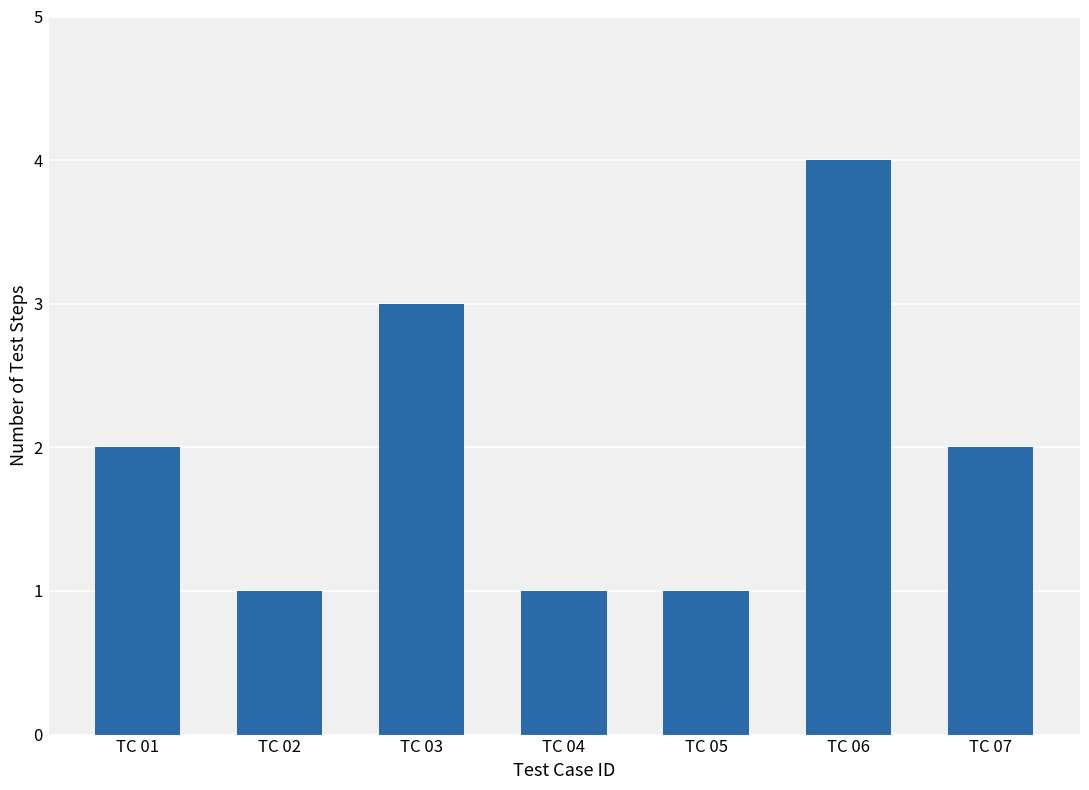

How many distinct data groups are displayed?

1